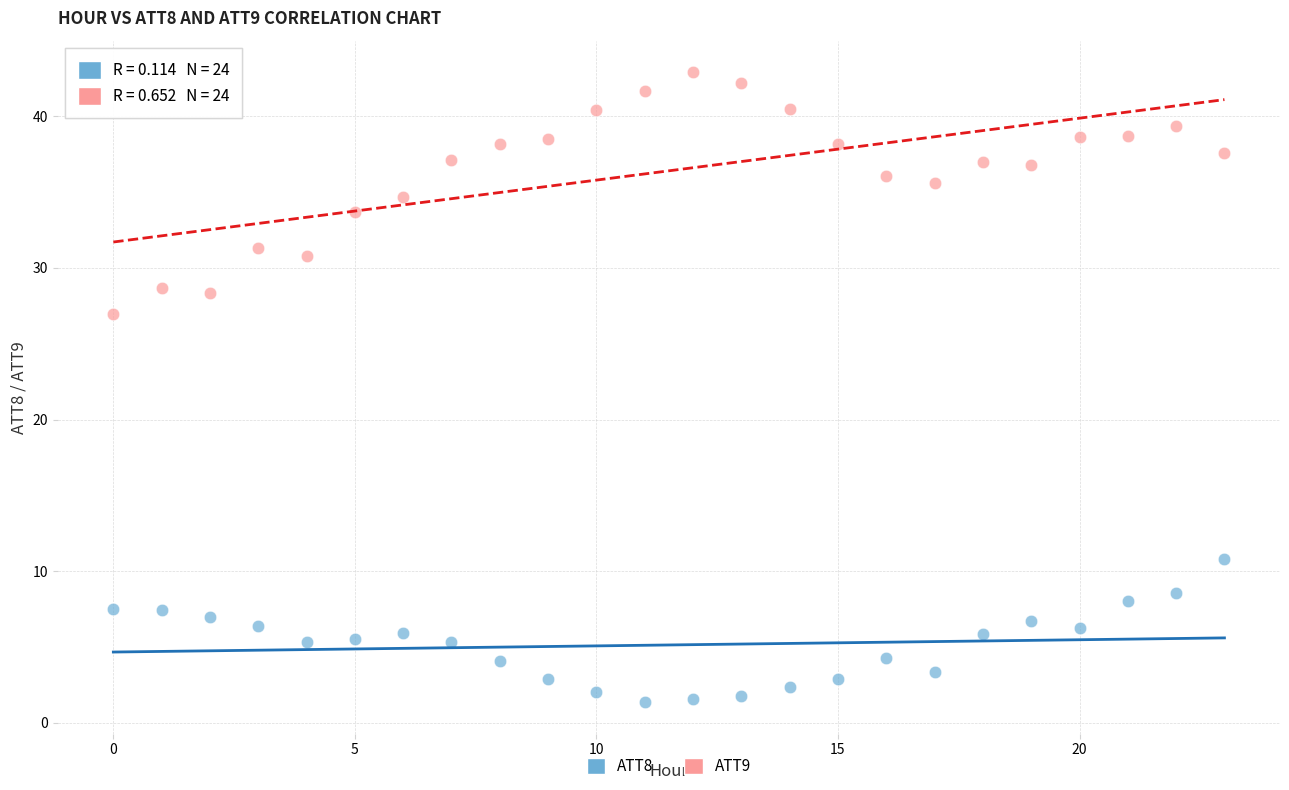

Across all series, what Y value is closest to 22?

27.0